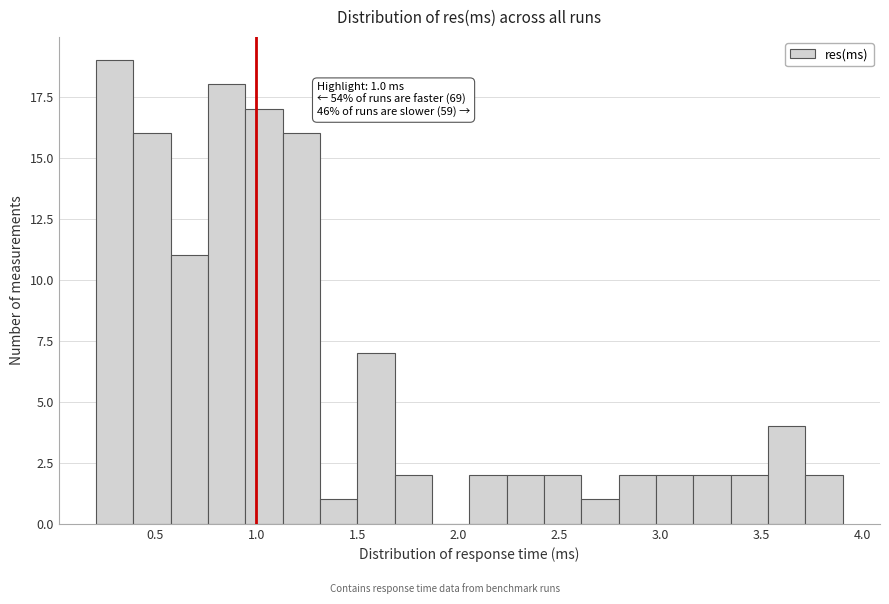

Read against the x-axis, roughly where is the centre of the tallest bar?

0.30